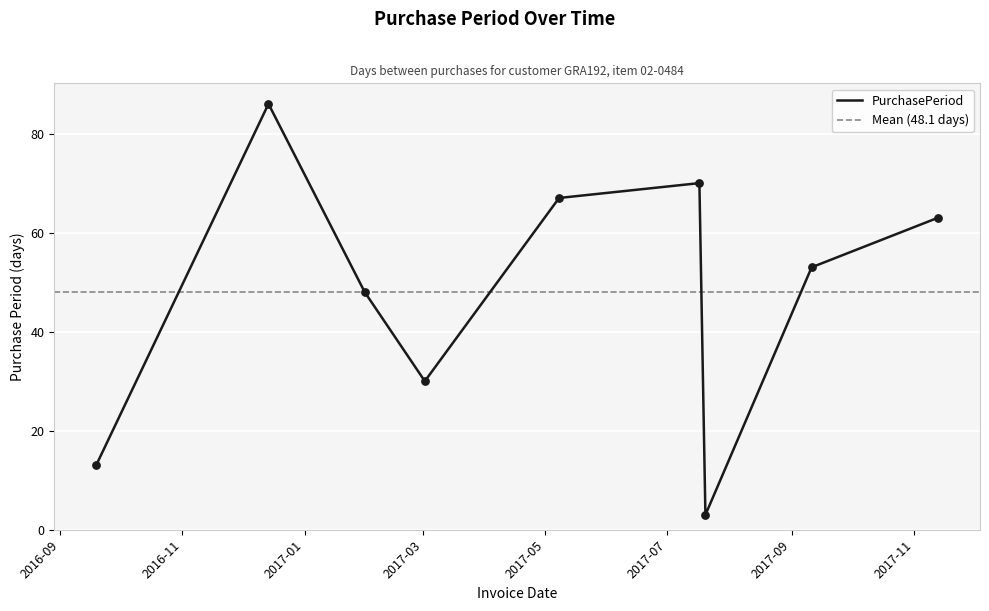

What is the change in value from 2017-05-08 to 2017-07-17?

+3